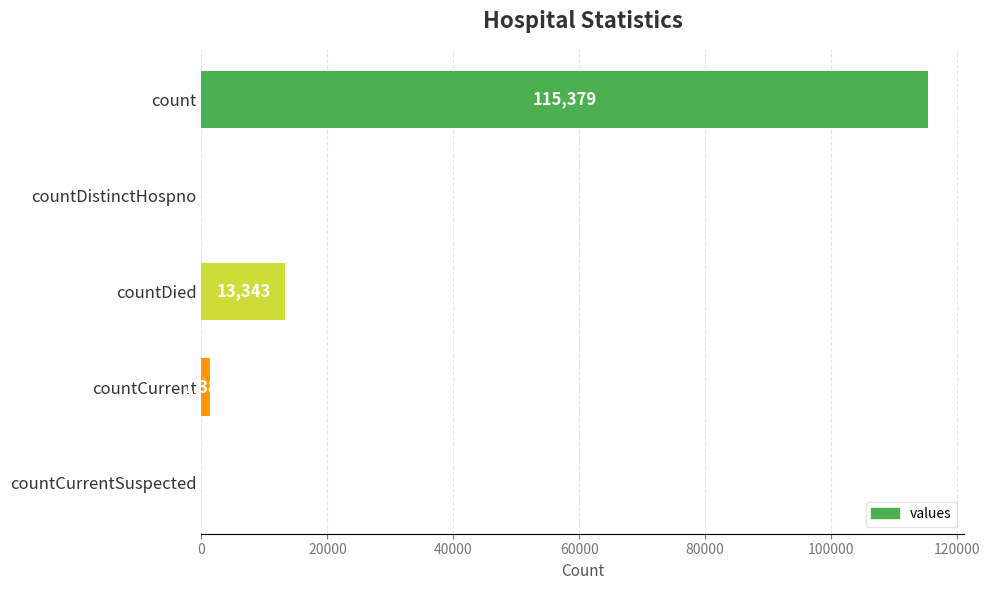

Reading top to bottom, extract all data points from this chart.

count=115379	countDistinctHospno=0	countDied=13343	countCurrent=1383	countCurrentSuspected=0